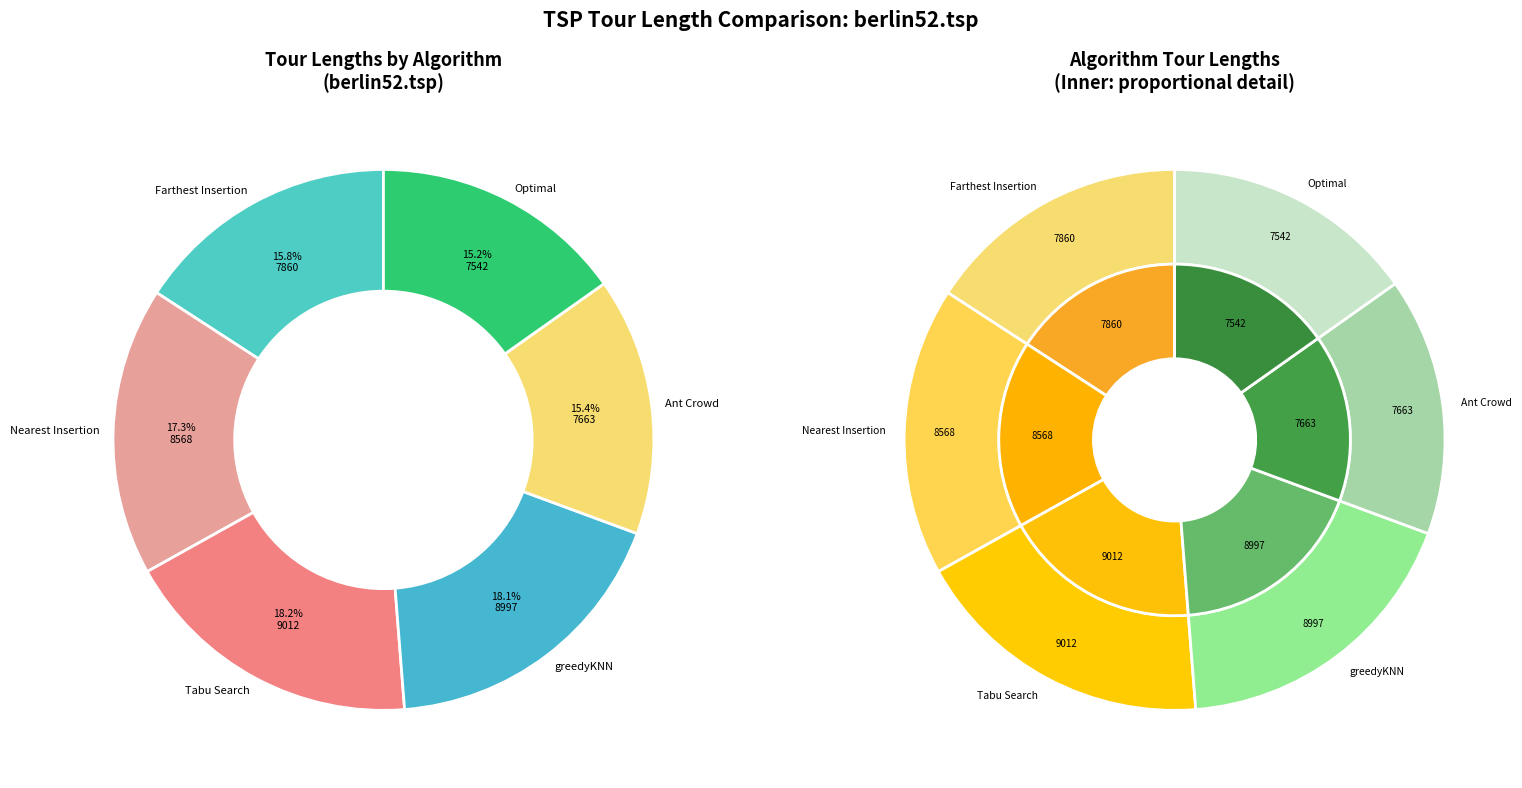

To the nearest percent, what is the difference between the largest and smallest slice percentages?

3%